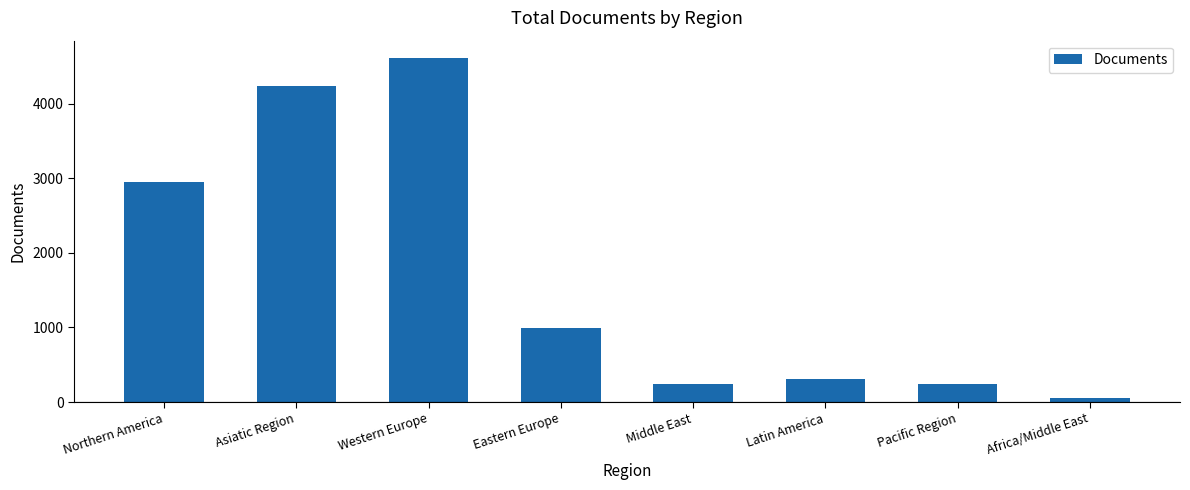

Where does the data first go above 995?

Northern America